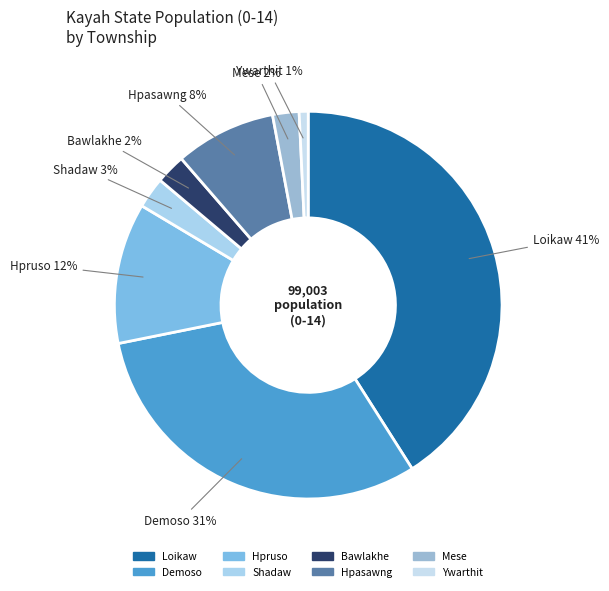

Is it true that Shadaw is 3% of the pie?

True